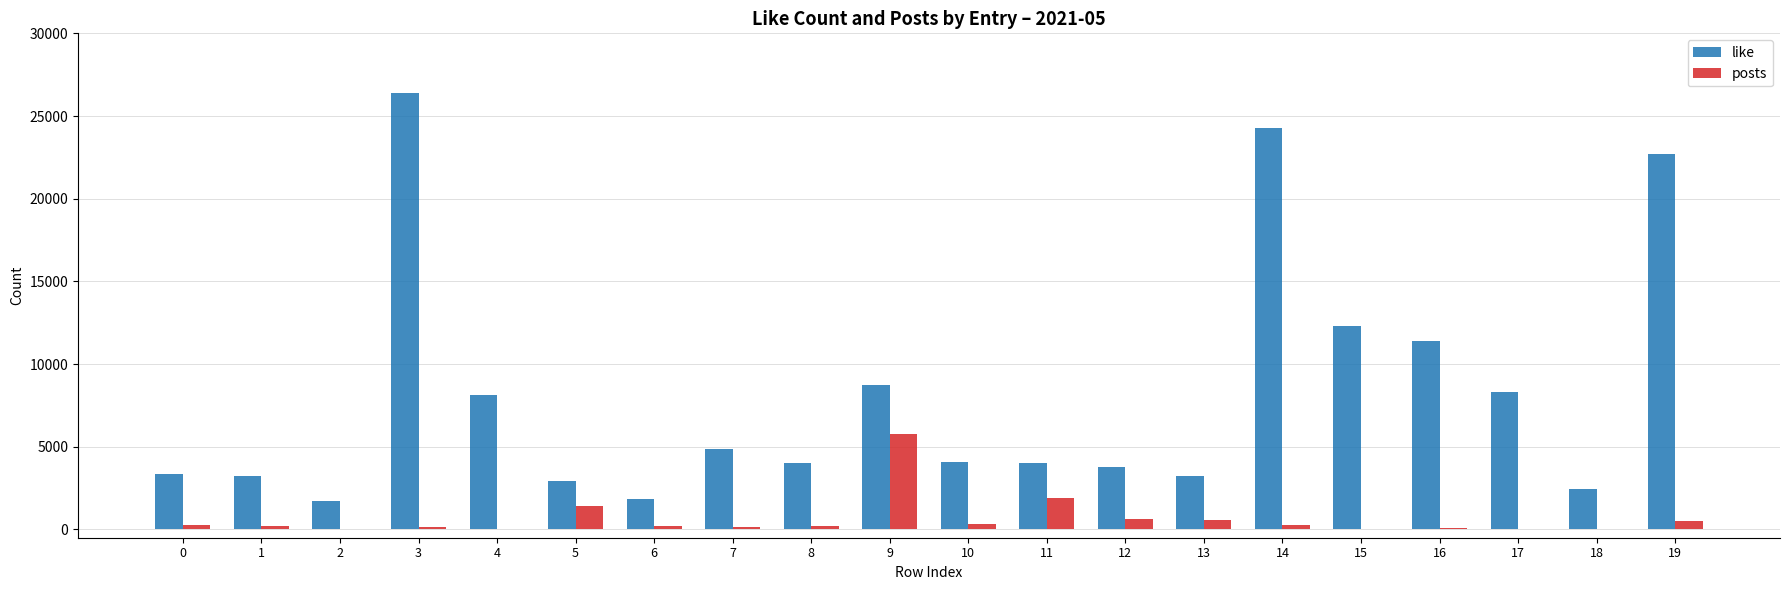

Where is posts nearest to the value 2910?

11